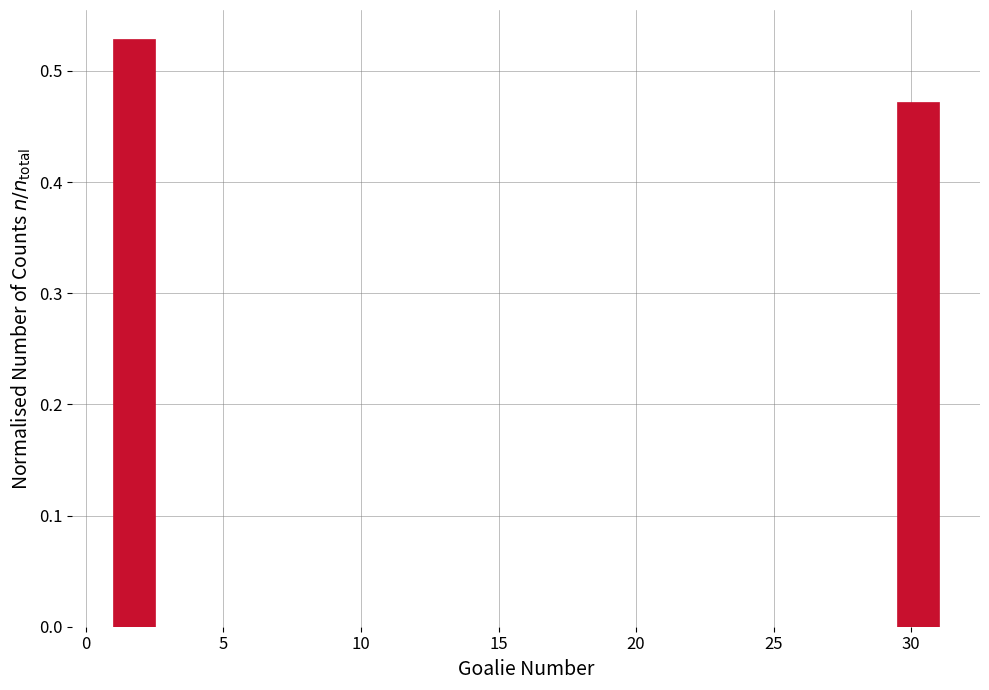

Read against the x-axis, roughly where is the centre of the tallest bar?

2.0